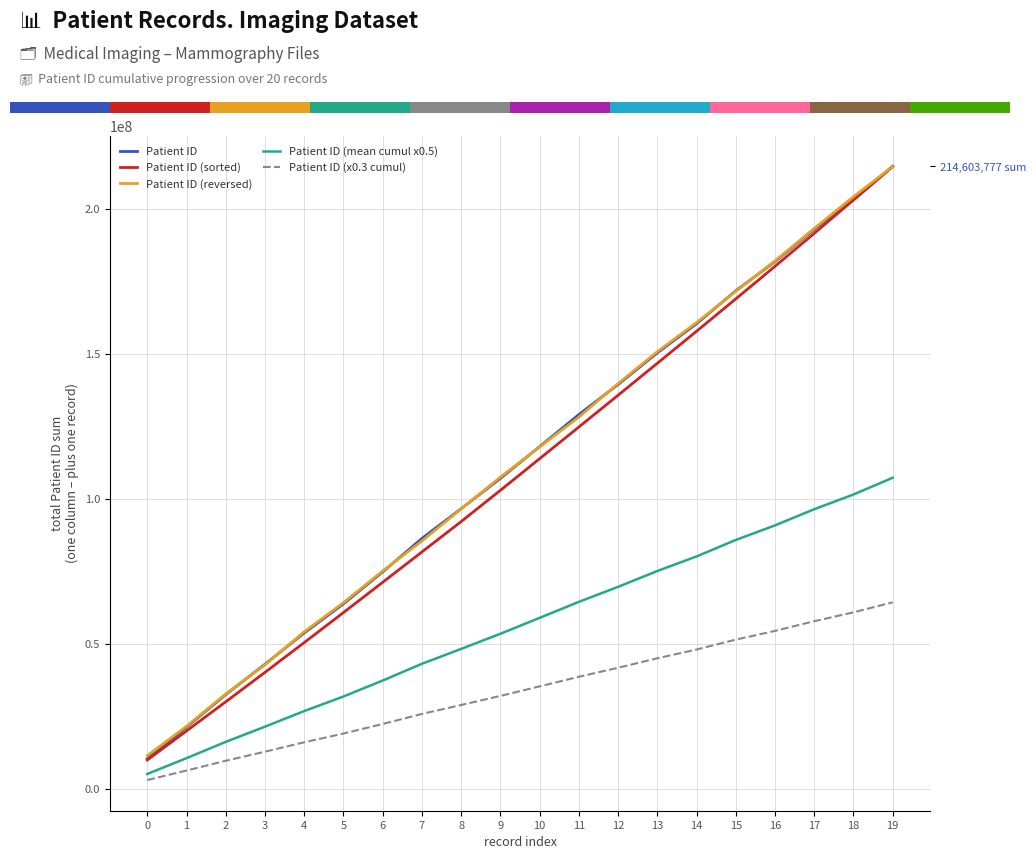

What is the value of the Patient ID bar at the 11th from the left?

118043539.0